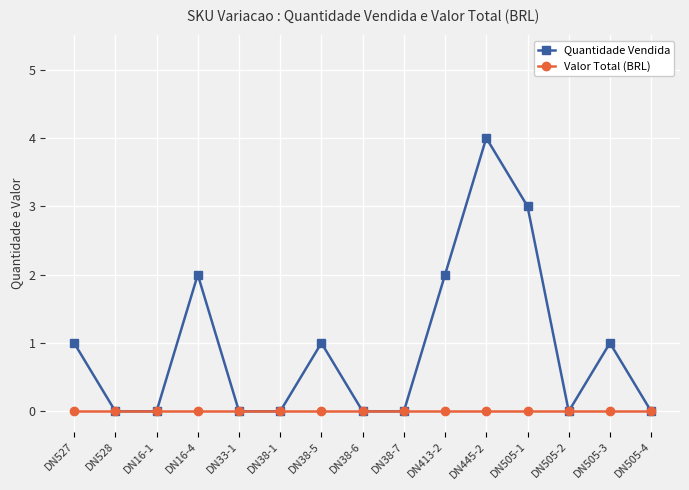

The Valor Total (BRL) series shows 0 at DN38-5. True or false?

True